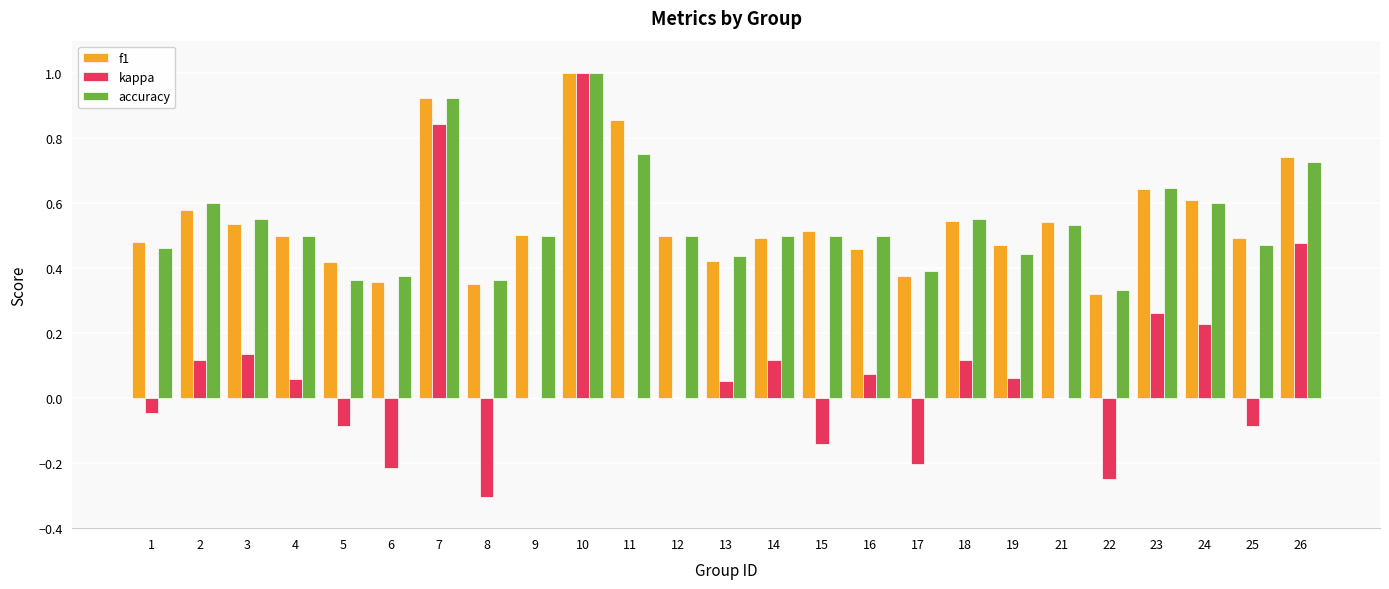

At which category is the sum across all series the highest?

10